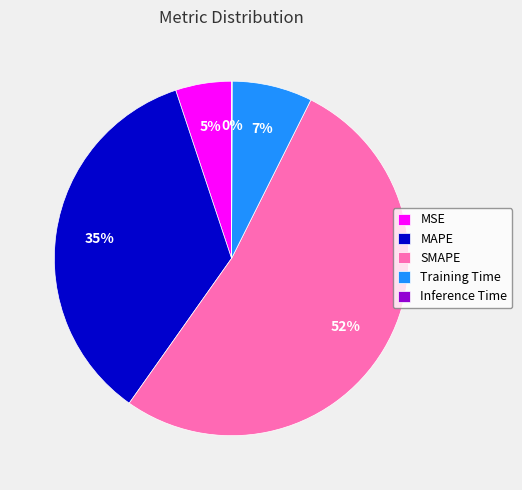

What is the largest slice in the pie chart?

SMAPE